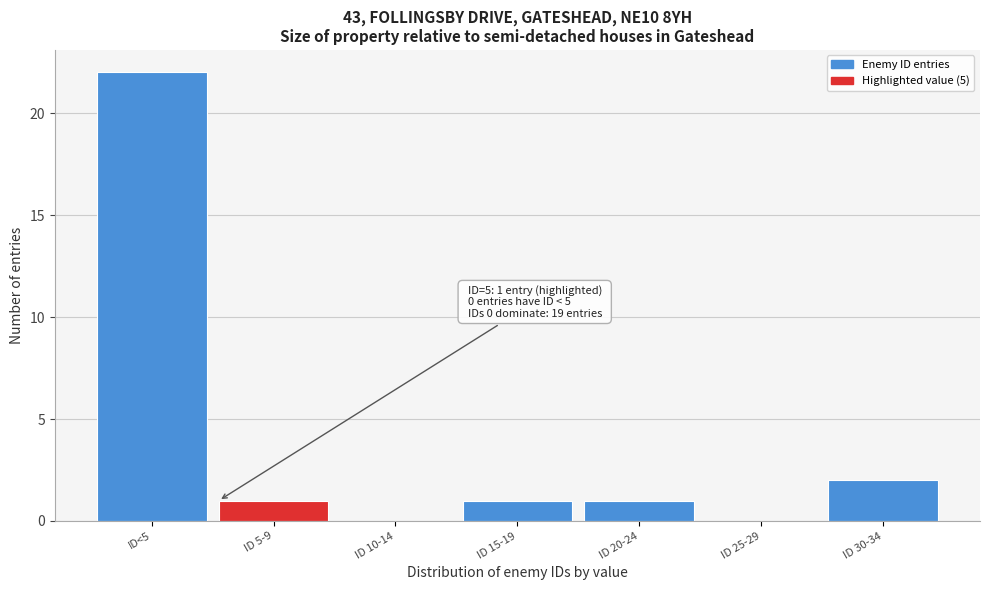

Reading left to right, list all the values displayed in this chart.

ID<5=22	ID 5-9=1	ID 10-14=0	ID 15-19=1	ID 20-24=1	ID 25-29=0	ID 30-34=2